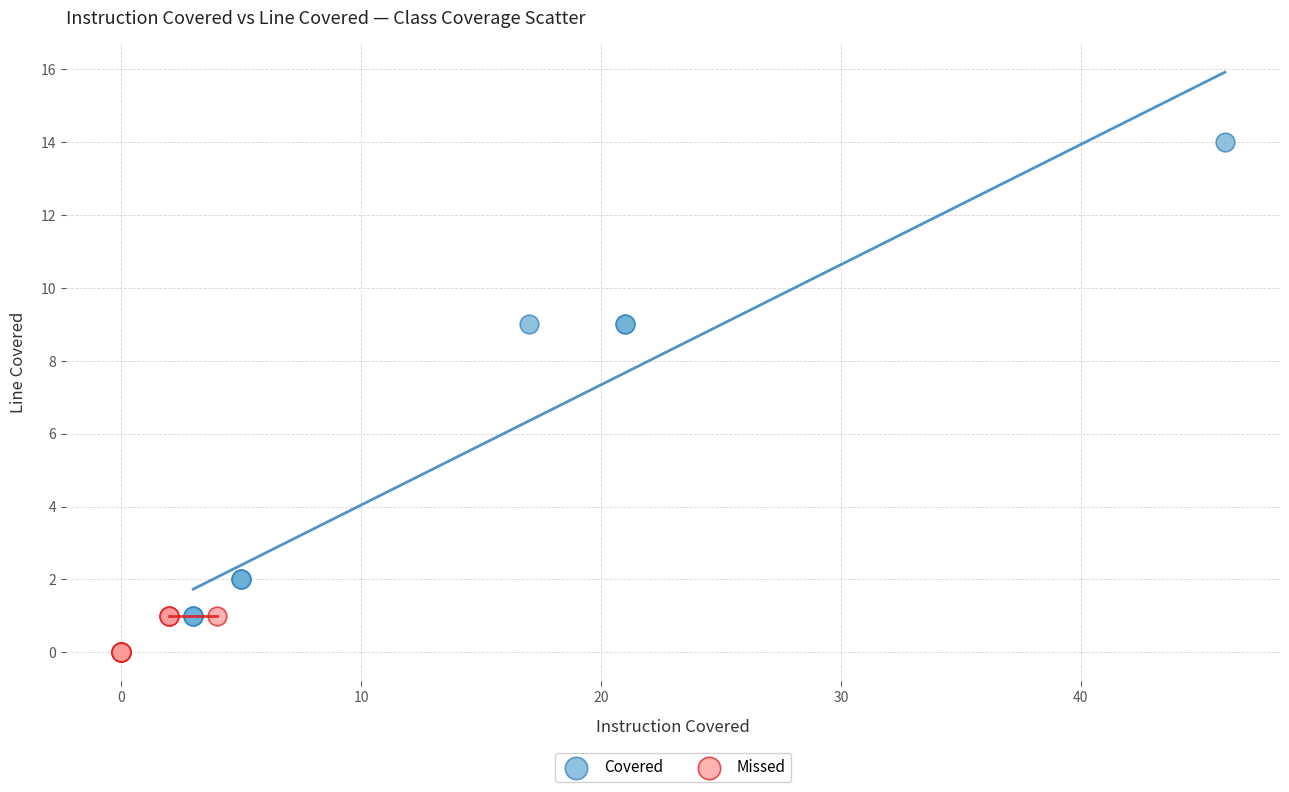

Which series contains the highest Y value?

Covered